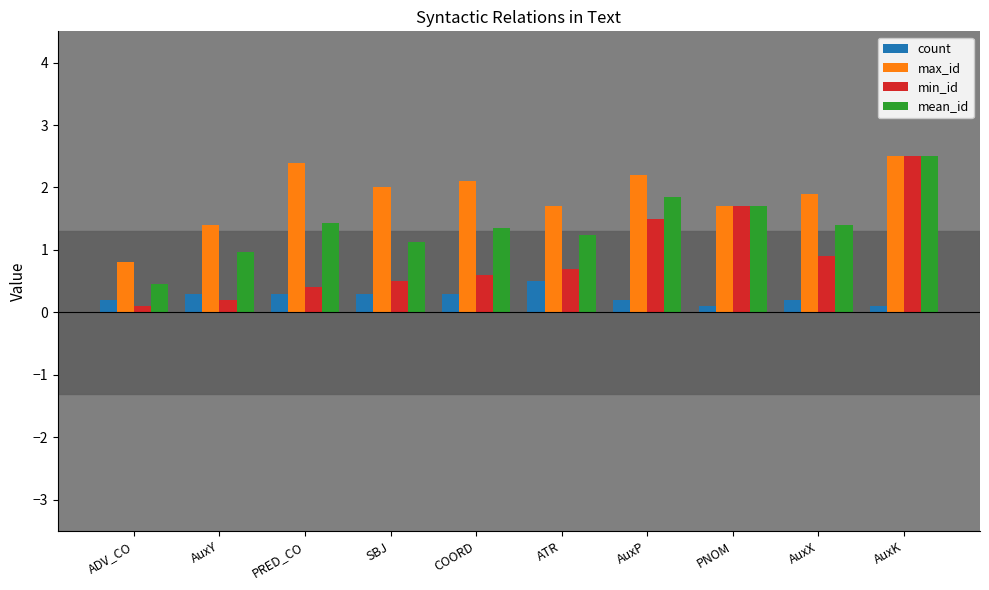

How many groups of bars are there?

10